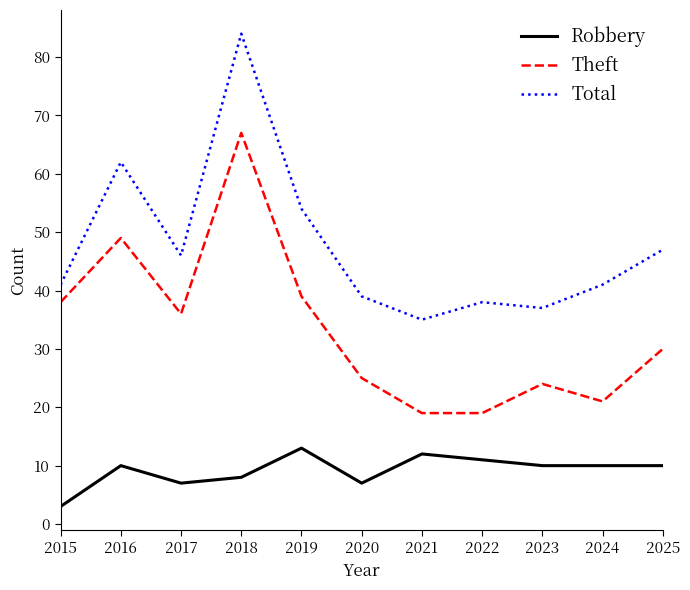

Where is Total nearest to the value 59?

2016